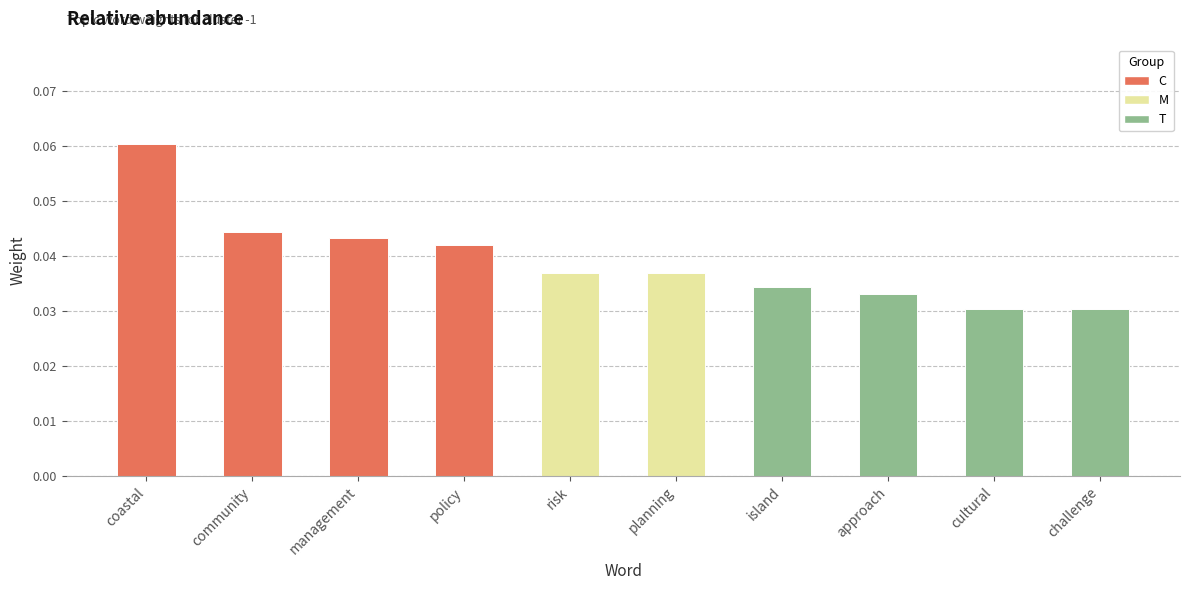

Is it true that the value at approach is 0.1?

False